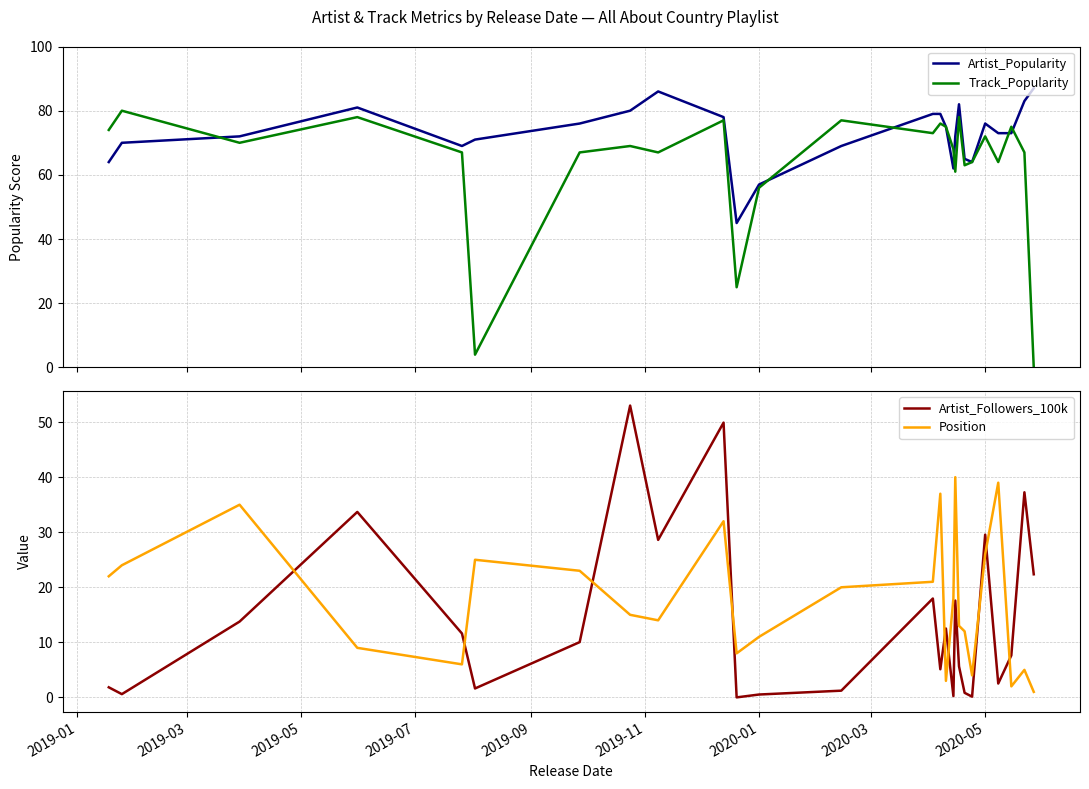

Reading right to left, what are all the values shown in this chart?

Artist_Popularity: 87.0	83.0	73.0	73.0	76.0	64.0	65.0	82.0	72.0	62.0	75.0	79.0	79.0	69.0	57.0	45.0	78.0	86.0	80.0	76.0	71.0	69.0	81.0	72.0	70.0	64.0
Track_Popularity: 0.0	67.0	75.0	64.0	72.0	64.0	63.0	78.0	61.0	68.0	75.0	76.0	73.0	77.0	56.0	25.0	77.0	67.0	69.0	67.0	4.0	67.0	78.0	70.0	80.0	74.0
Artist_Followers_100k: 22.4	37.3	7.6	2.5	29.6	0.1	0.8	5.6	17.6	0.2	12.5	5.1	18.0	1.2	0.5	0.0	49.9	28.6	53.0	10.0	1.6	11.6	33.7	13.8	0.6	1.8
Position: 1.0	5.0	2.0	39.0	26.0	4.0	12.0	13.0	40.0	18.0	3.0	37.0	21.0	20.0	11.0	8.0	32.0	14.0	15.0	23.0	25.0	6.0	9.0	35.0	24.0	22.0